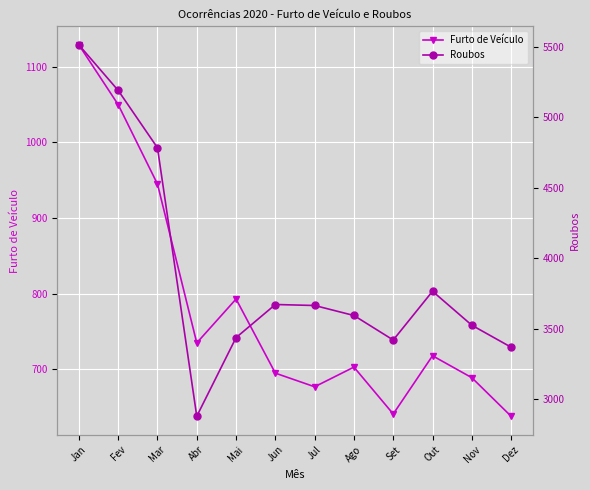

Is it true that Furto de Veículo equals 490 at Mar?

False